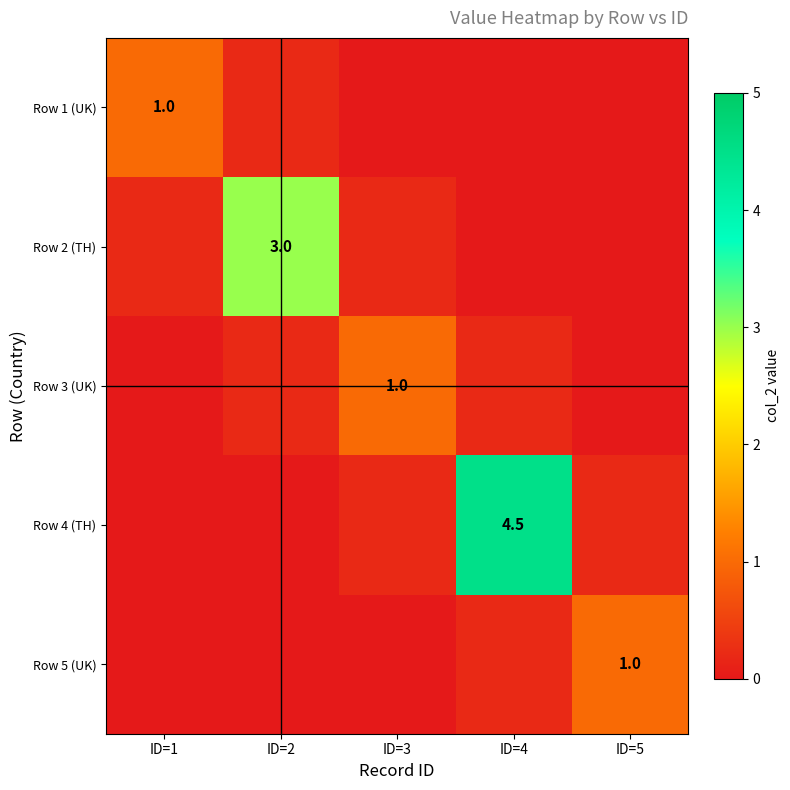

The Row 3 (UK) series shows 0.3 at ID=3. True or false?

False